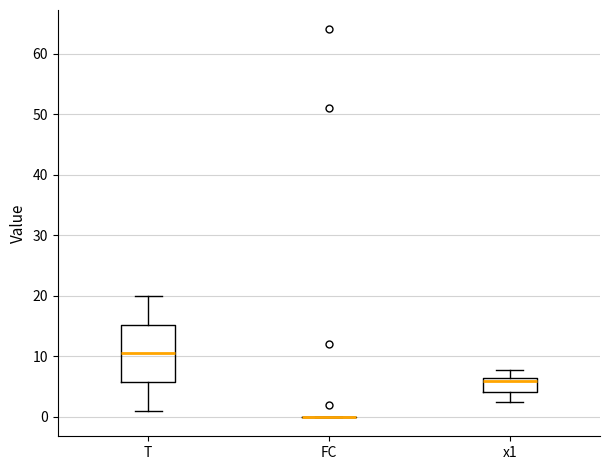

Reading left to right, read every box against the y-axis: the position of its median line, the range the box covers, and the ends of its whiskers. The values are not printed on the chart, so give them approximately, as read against the axis.

T: median 11, box 6 to 15, whiskers 1 to 20
FC: box collapsed to a line at 0, whiskers 0 to 0
x1: median 6 (just below the box's upper edge), box 4 to 6, whiskers 2 to 8